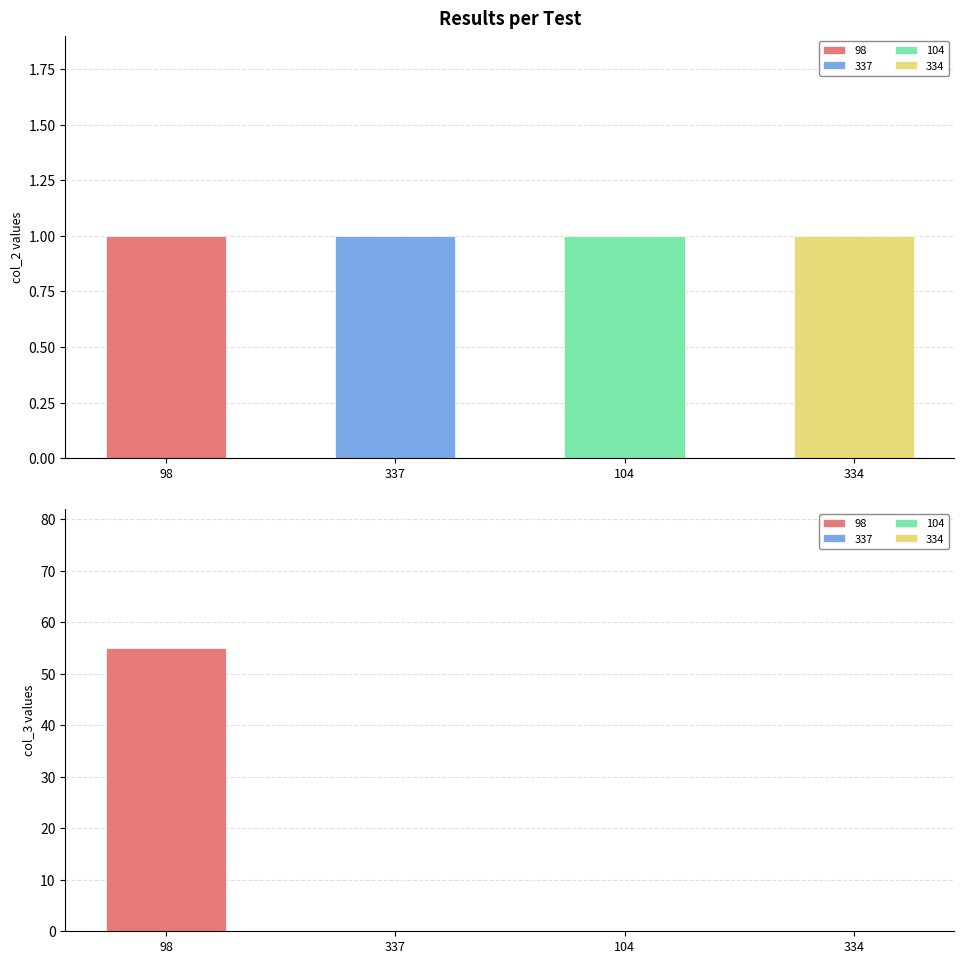

What is the maximum value shown in the chart?

55